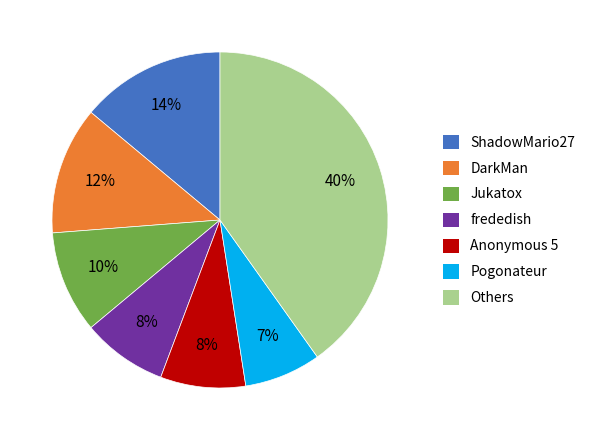

Which category has the smallest portion of the pie?

Pogonateur